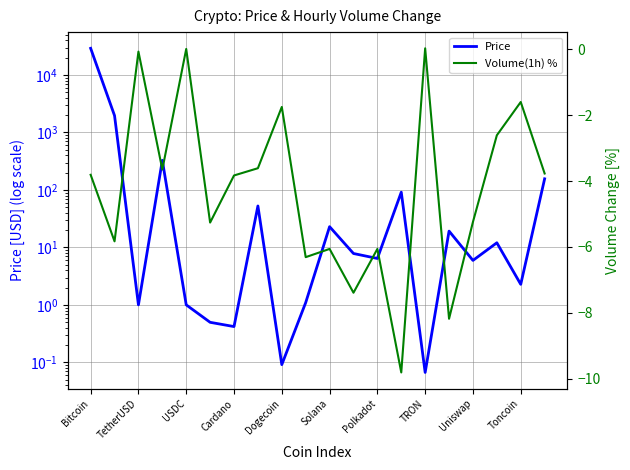

At which label does Volume(1h) % reach its peak?

TRON